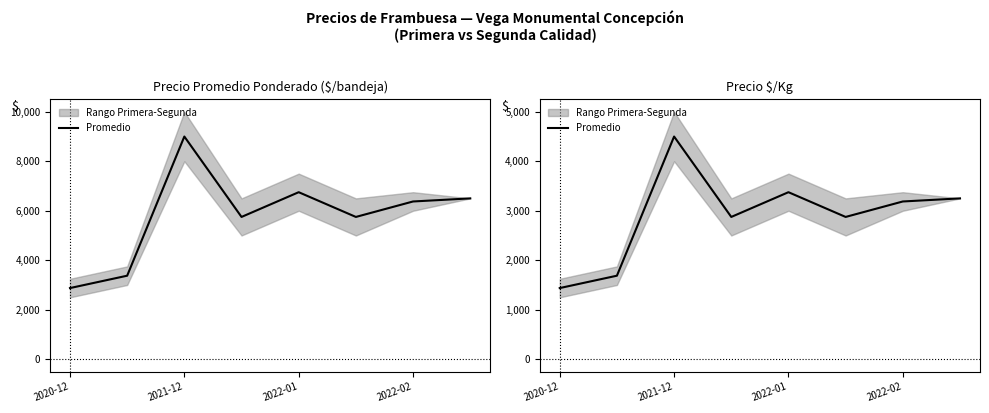

What is the ratio of the value at 2020-12 to the value at 2022-02?

0.5